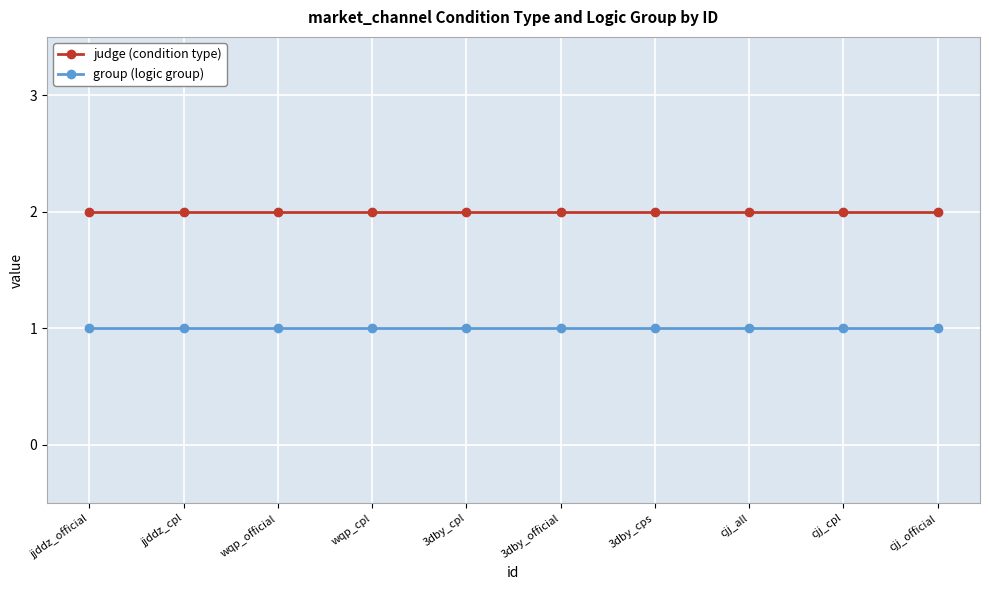

Rank the series by their maximum value, from lowest to highest.

group (logic group), judge (condition type)